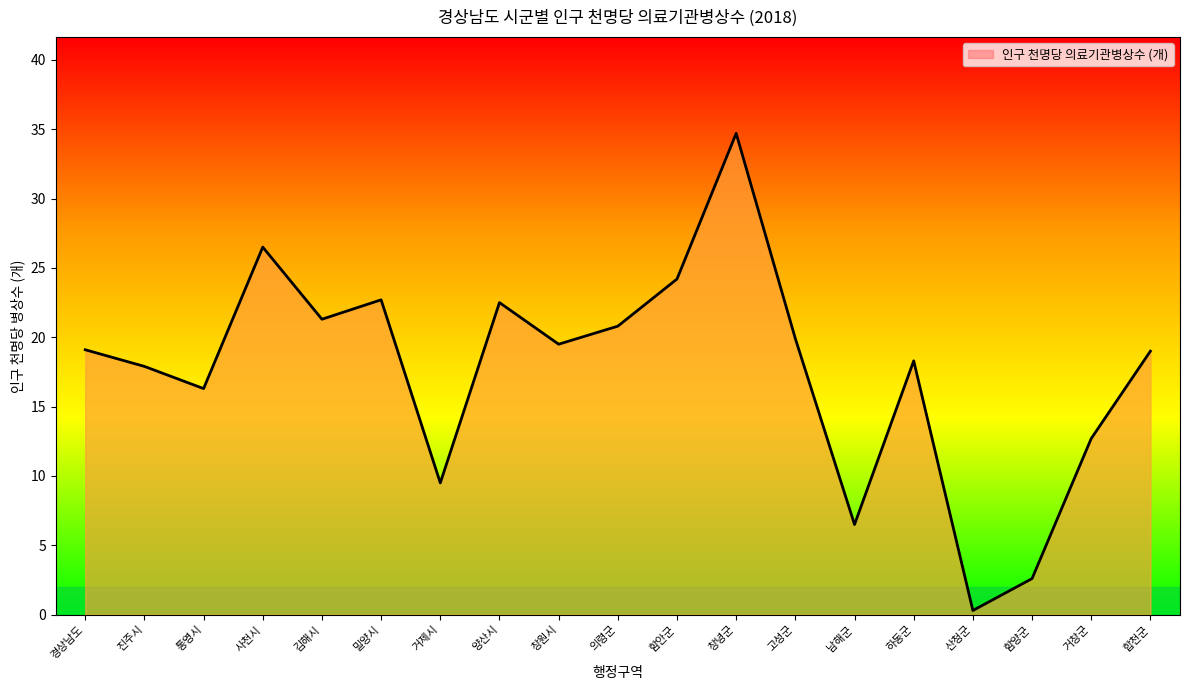

The chart shows a value of 19.5 at 창원시. True or false?

True